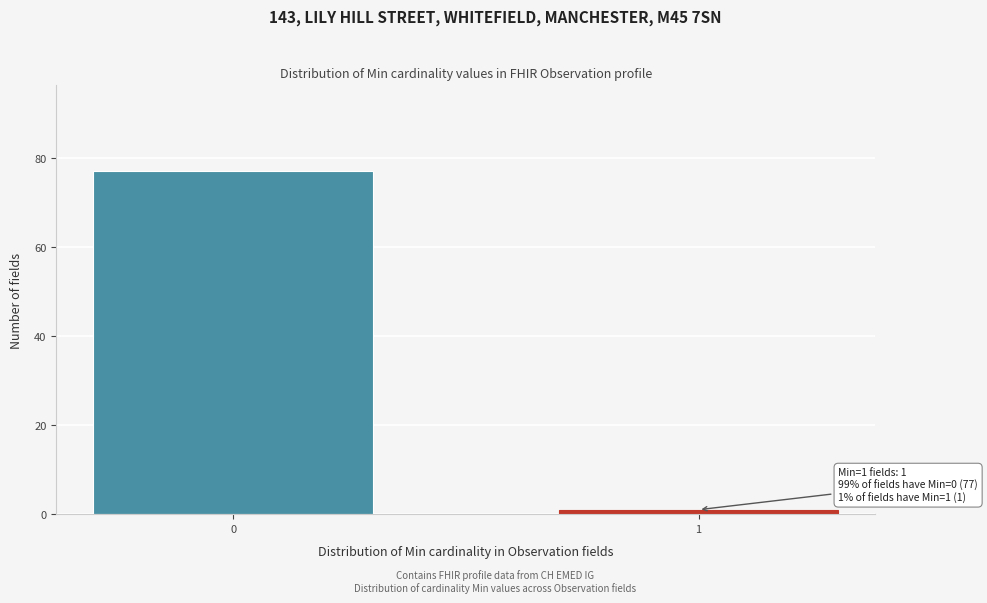

Reading right to left, extract all data points from this chart.

1	77